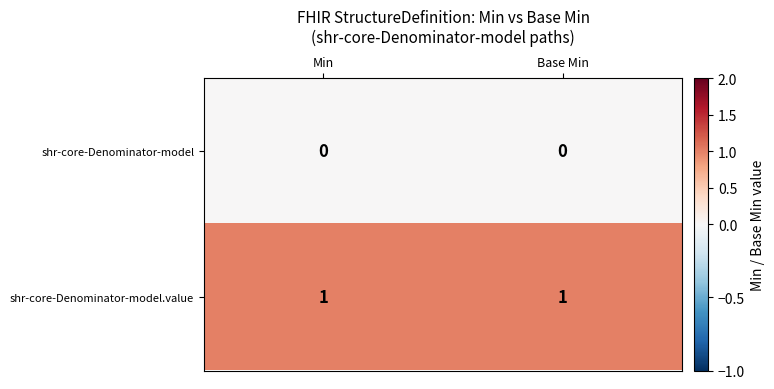

Count the number of categories in the chart.

2